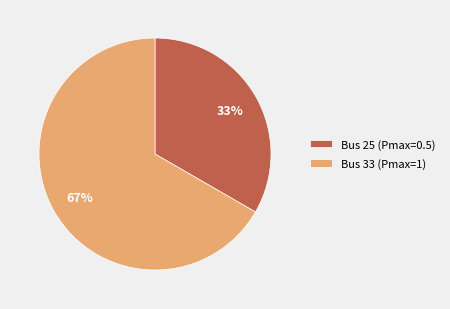

Which slice is the smallest?

Bus 25 (Pmax=0.5)